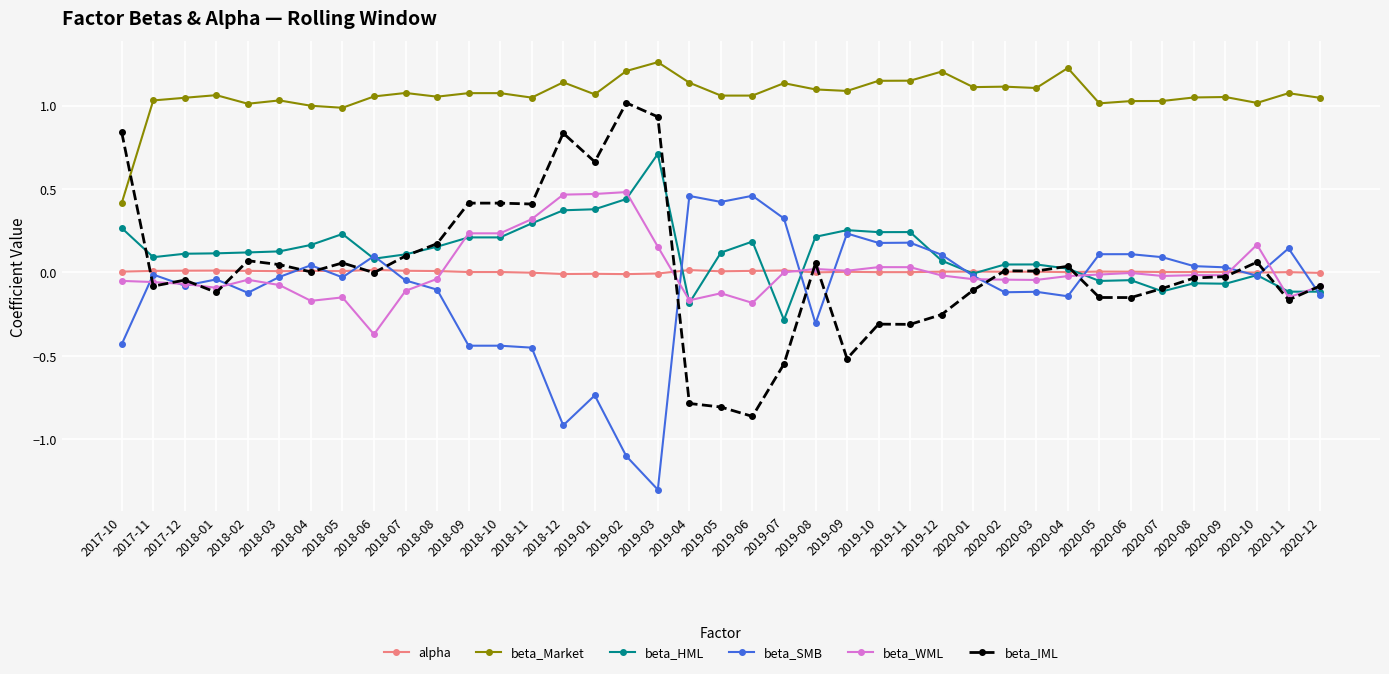

The value of alpha at 2019-12 is 0.0. True or false?

True